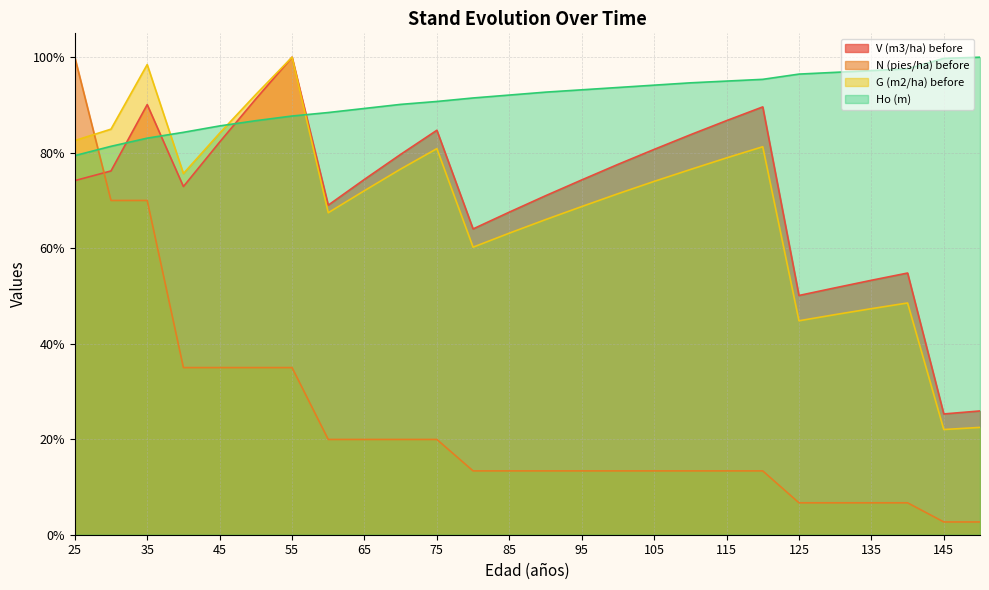

True or false: Ho (m) has a value of 118.3 at 75.

False